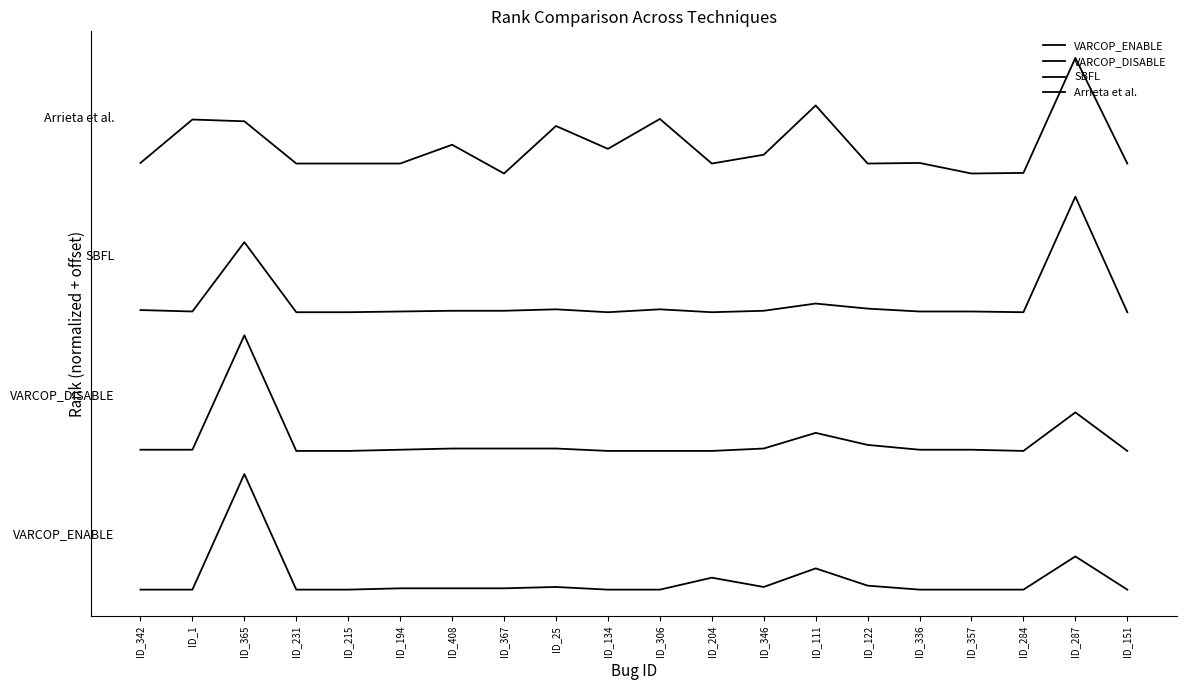

What is the value of the Arrieta et al. point at the 19th from the left?

115.0